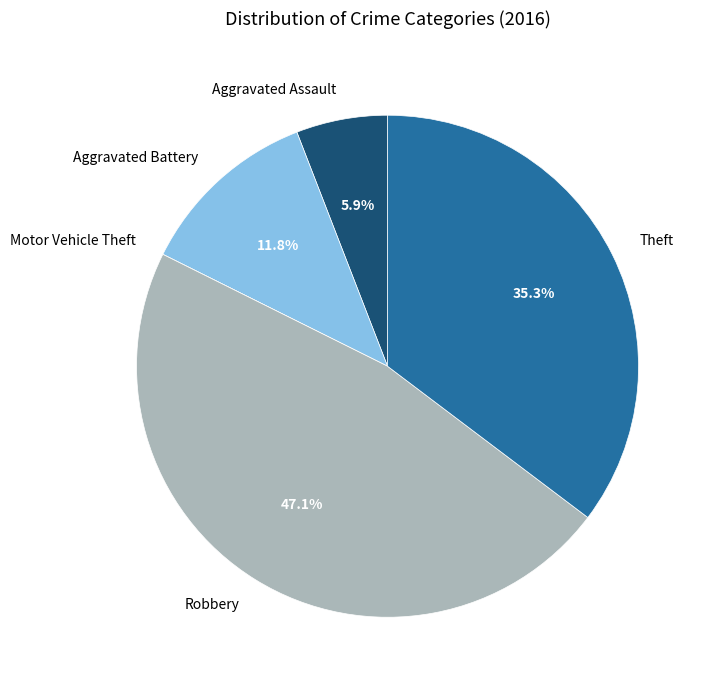

Is the sum of Aggravated Battery and Robbery greater than half?

Yes